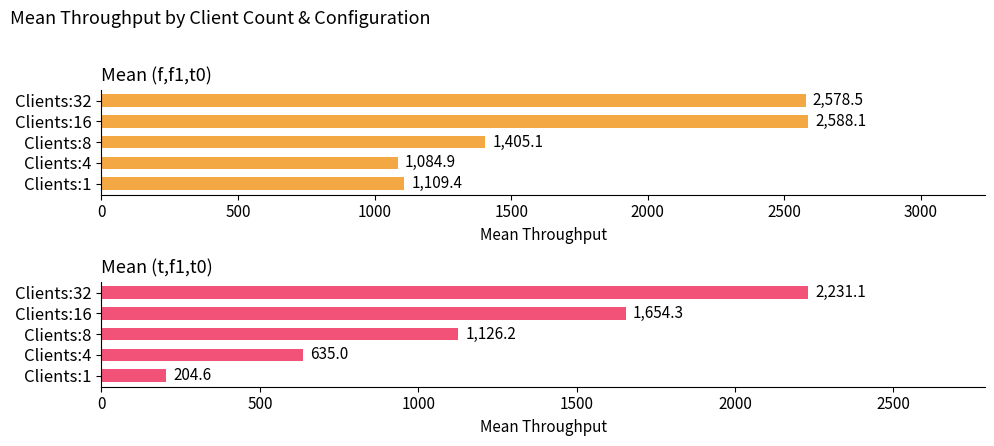

What is the greatest value displayed?

2588.1